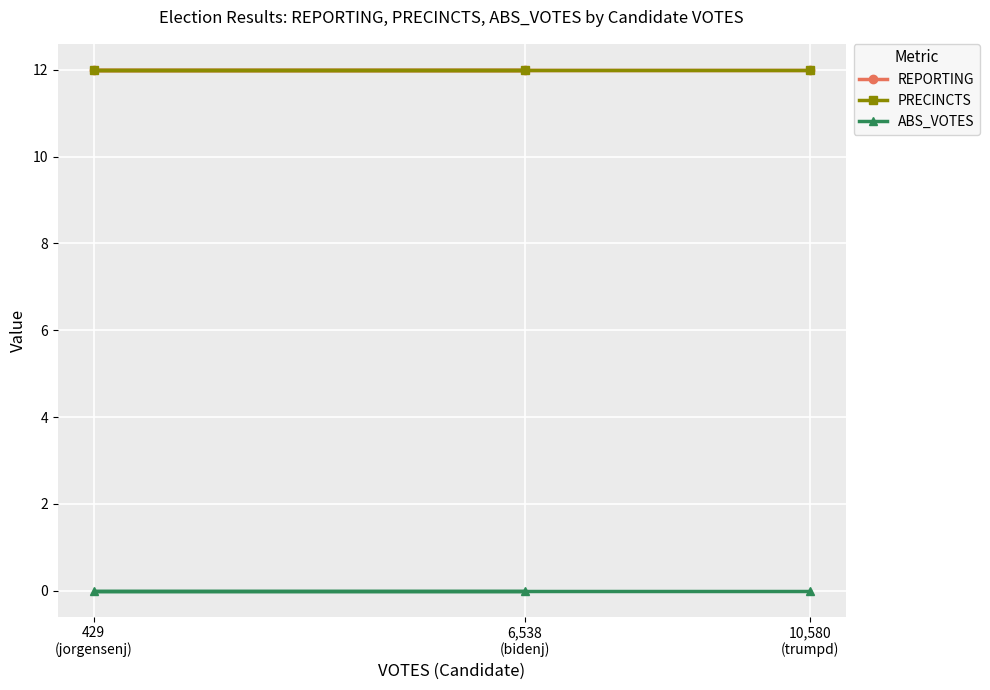

At which category is the sum across all series the highest?

6,538
(bidenj)